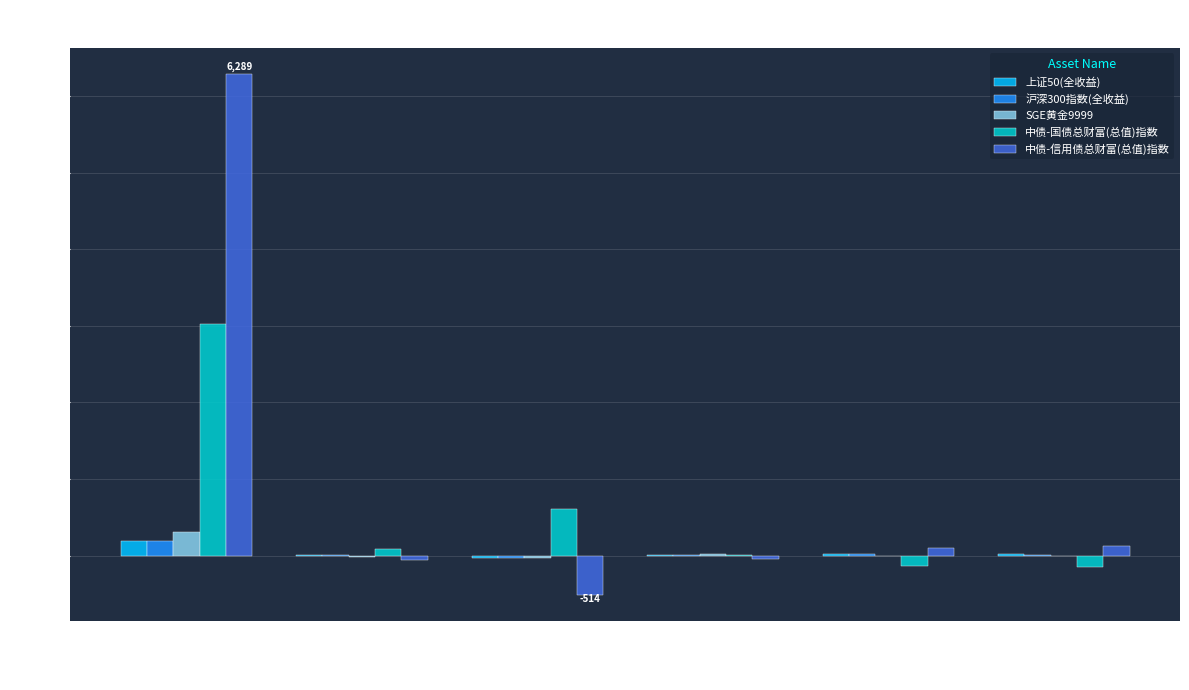

Is it true that 中债-国债总财富(总值)指数 equals 4627.5 at 2010-01?

False